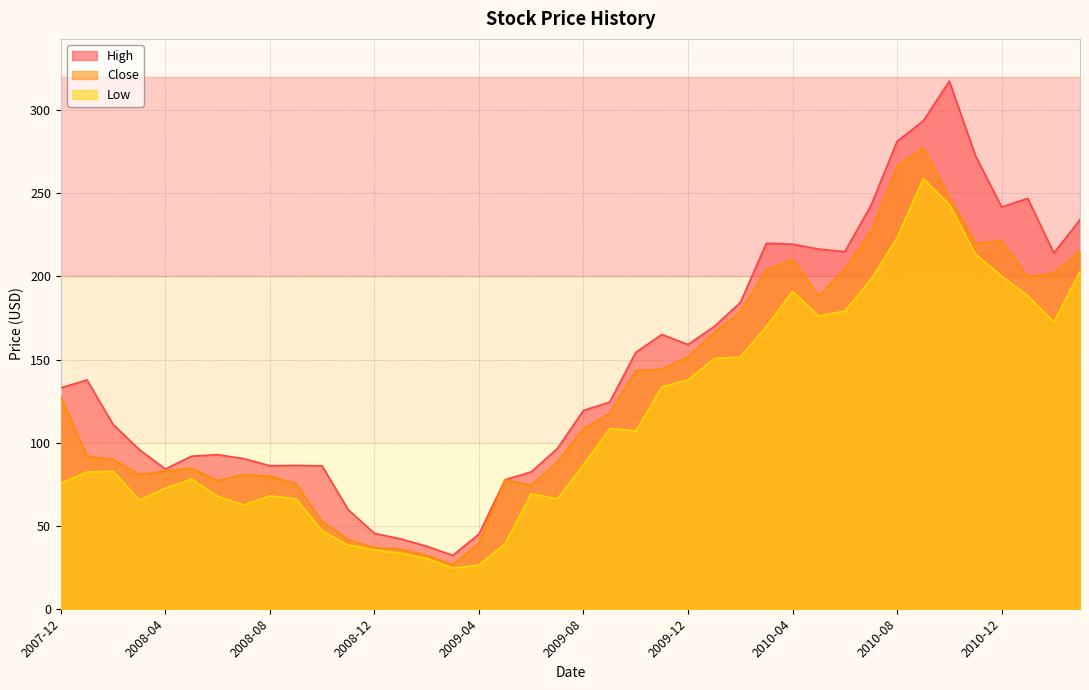

Between 2009-10 and 2011-01, which series saw the biggest shift?

High